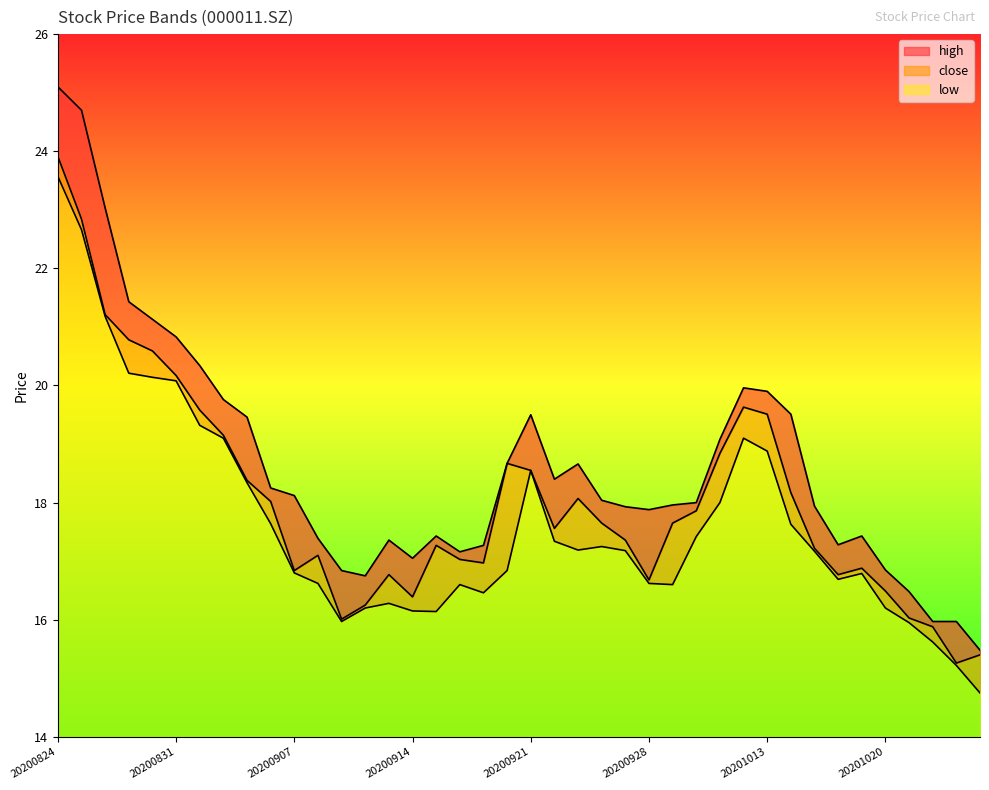

True or false: low and high cross at least once.

False